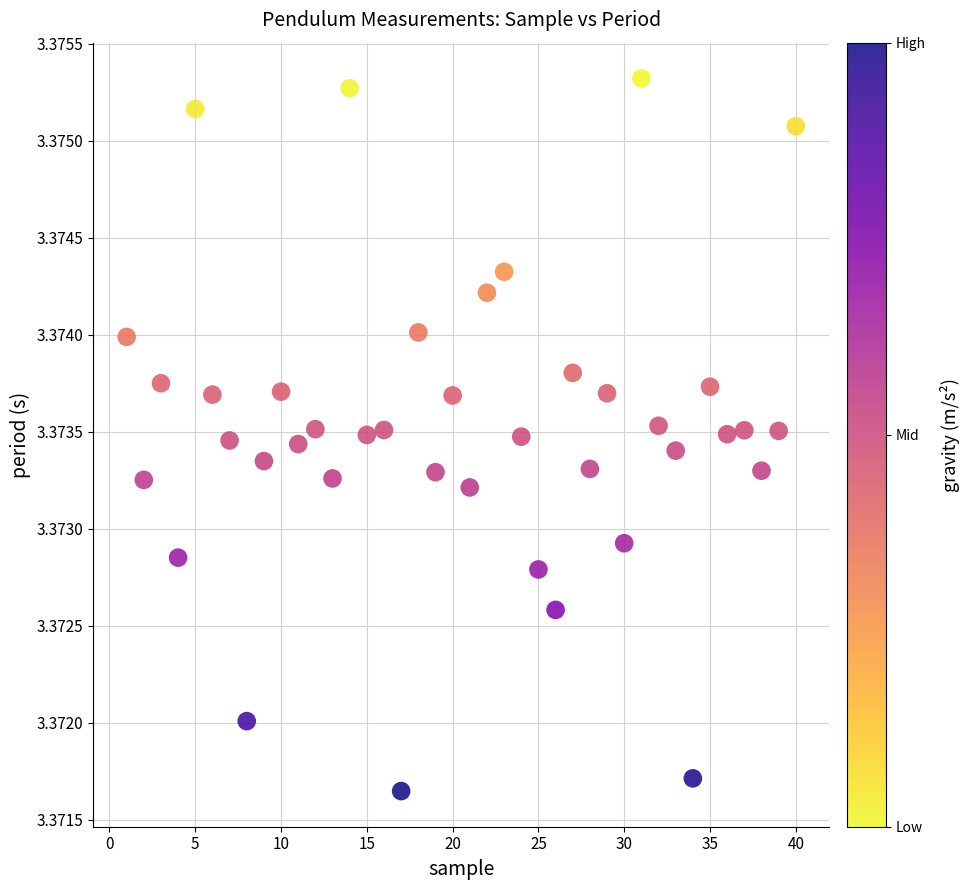

What is the range of X values (max minus min)?

39.0